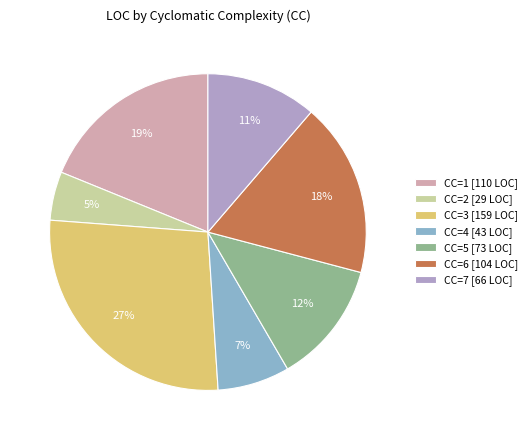

Do CC=3 [159 LOC] and CC=6 [104 LOC] together represent more than half of the pie?

No